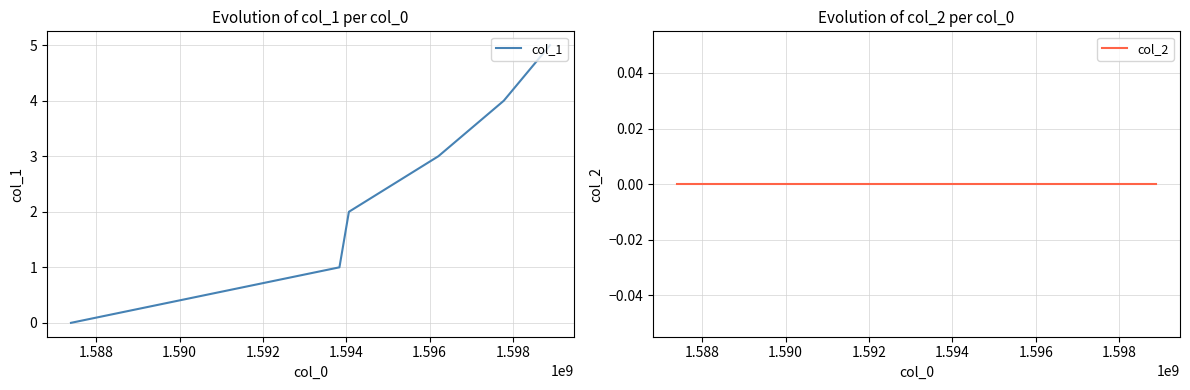

At how many categories does at least one series exceed 2?

3